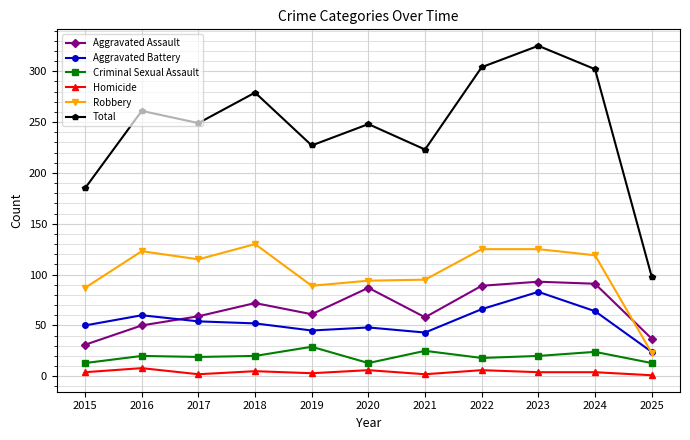

What is the value of the Robbery point at the 7th from the left?

95